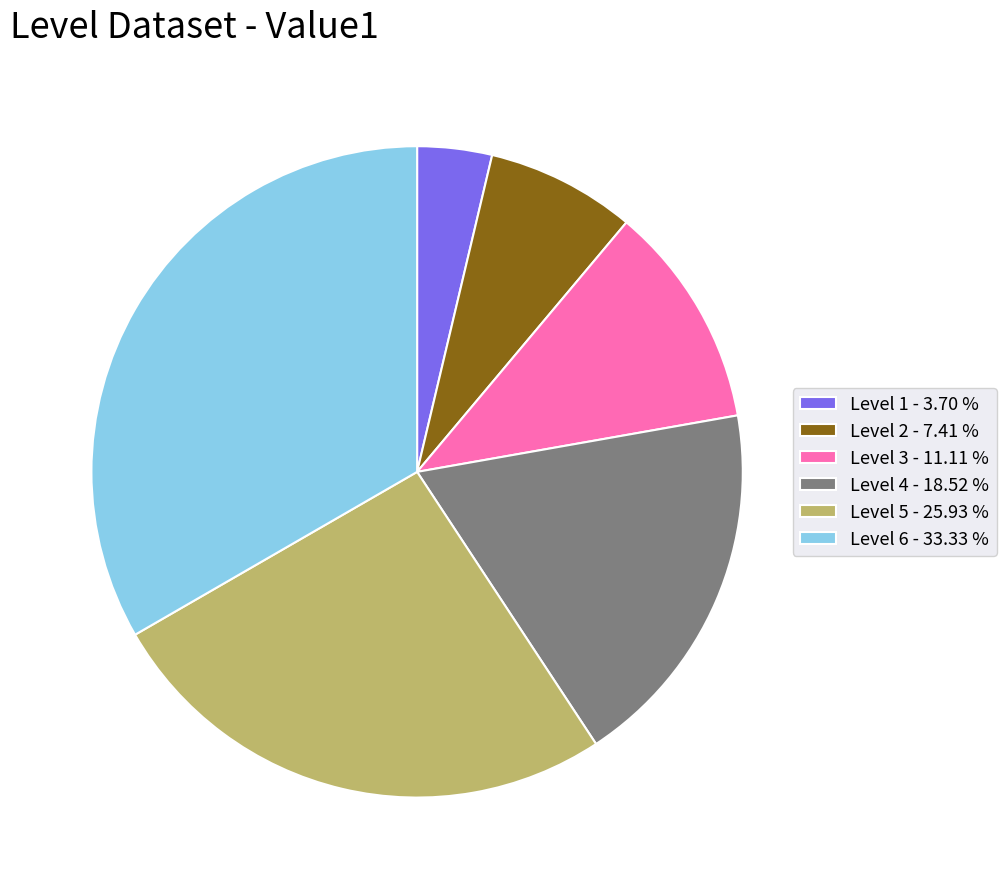

Combined, do Level 6 - 33.33 % and Level 3 - 11.11 % account for over 50%?

No